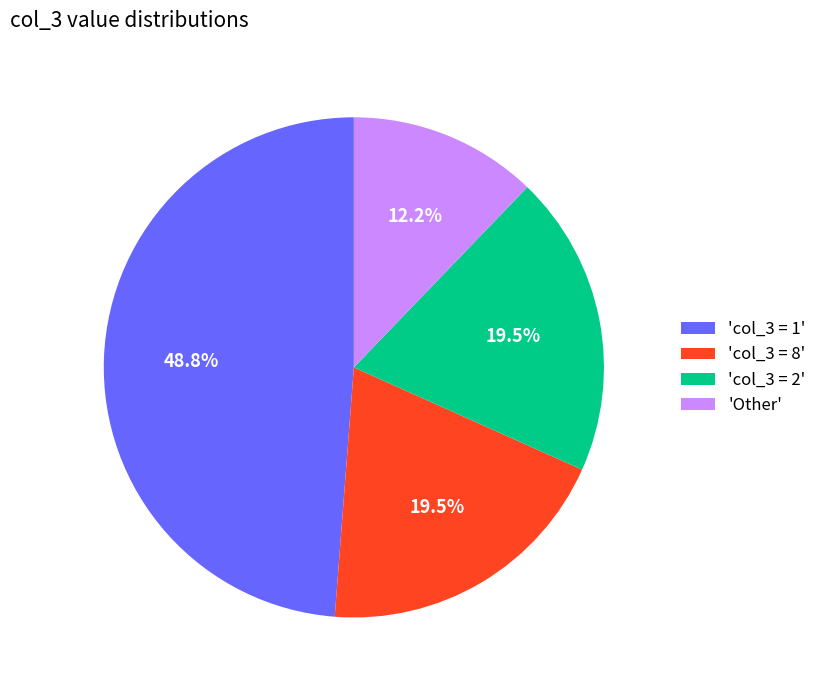

What is the largest slice in the pie chart?

'col_3 = 1'